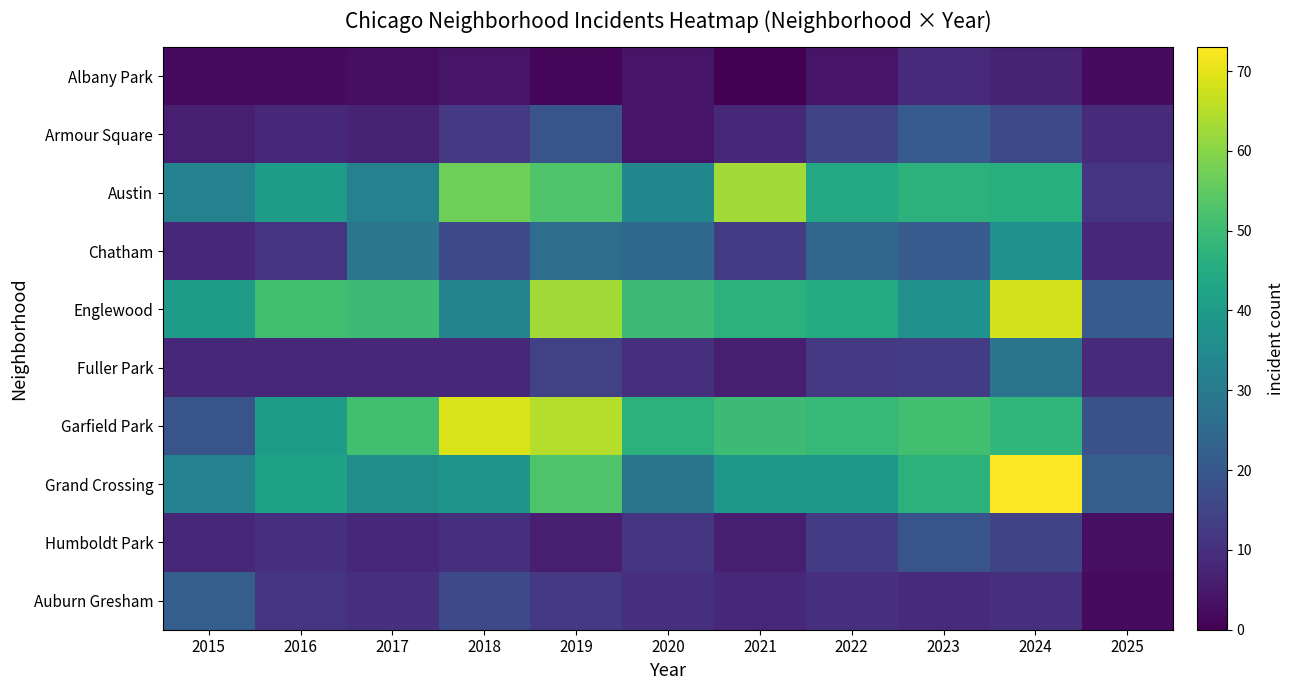

Reading left to right, list all the values displayed in this chart.

Albany Park: 2015=2	2016=2	2017=3	2018=4	2019=1	2020=4	2021=0	2022=4	2023=9	2024=7	2025=2
Armour Square: 2015=6	2016=8	2017=7	2018=12	2019=19	2020=4	2021=8	2022=15	2023=21	2024=16	2025=9
Austin: 2015=32	2016=40	2017=32	2018=57	2019=53	2020=34	2021=63	2022=44	2023=47	2024=46	2025=11
Chatham: 2015=8	2016=11	2017=29	2018=17	2019=26	2020=25	2021=13	2022=24	2023=21	2024=37	2025=8
Englewood: 2015=40	2016=51	2017=50	2018=33	2019=63	2020=50	2021=47	2022=45	2023=37	2024=68	2025=21
Fuller Park: 2015=8	2016=8	2017=8	2018=8	2019=14	2020=10	2021=6	2022=12	2023=13	2024=28	2025=9
Garfield Park: 2015=19	2016=40	2017=51	2018=69	2019=65	2020=47	2021=50	2022=49	2023=51	2024=48	2025=18
Grand Crossing: 2015=32	2016=42	2017=36	2018=38	2019=53	2020=28	2021=39	2022=39	2023=47	2024=73	2025=22
Humboldt Park: 2015=8	2016=10	2017=8	2018=10	2019=6	2020=11	2021=6	2022=13	2023=19	2024=15	2025=3
Auburn Gresham: 2015=22	2016=11	2017=10	2018=16	2019=12	2020=10	2021=8	2022=10	2023=9	2024=10	2025=2